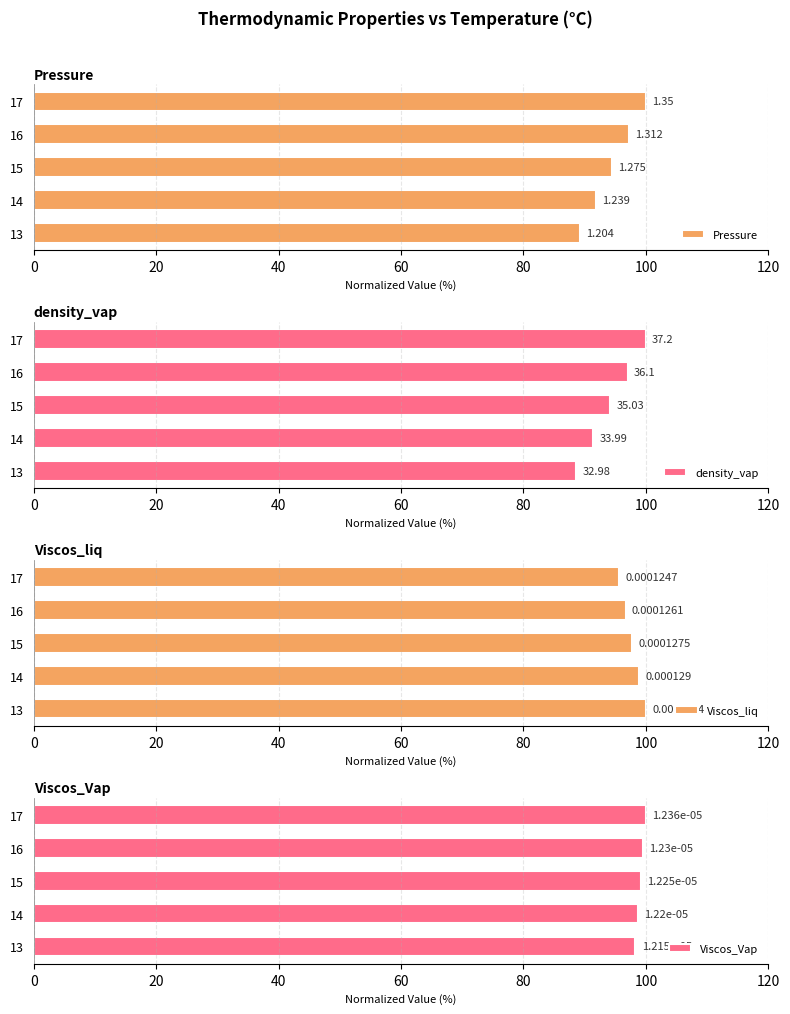

How many bars are there in total?

20